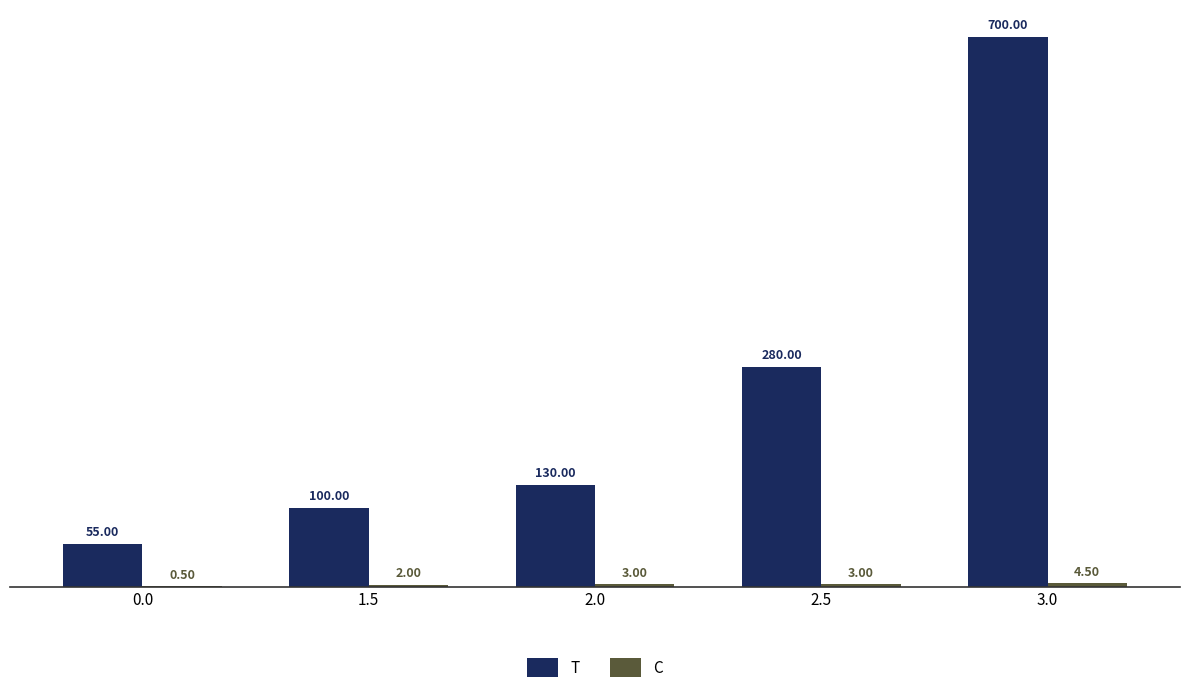

Which series changed the most between 2.0 and 3.0?

T